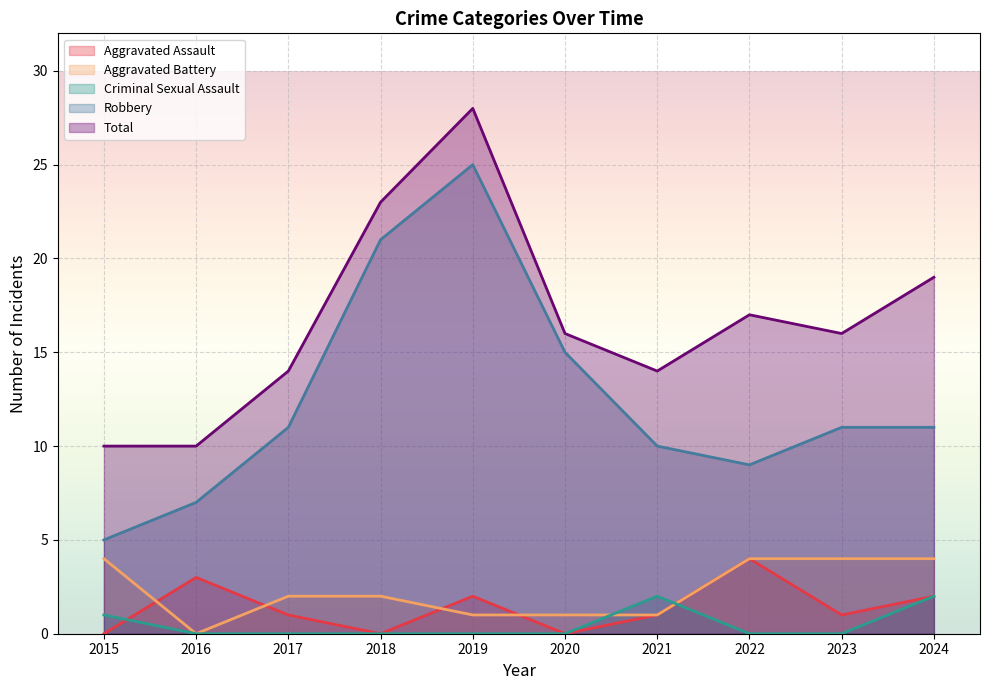

Which category has the highest value in the Aggravated Battery series?

2015